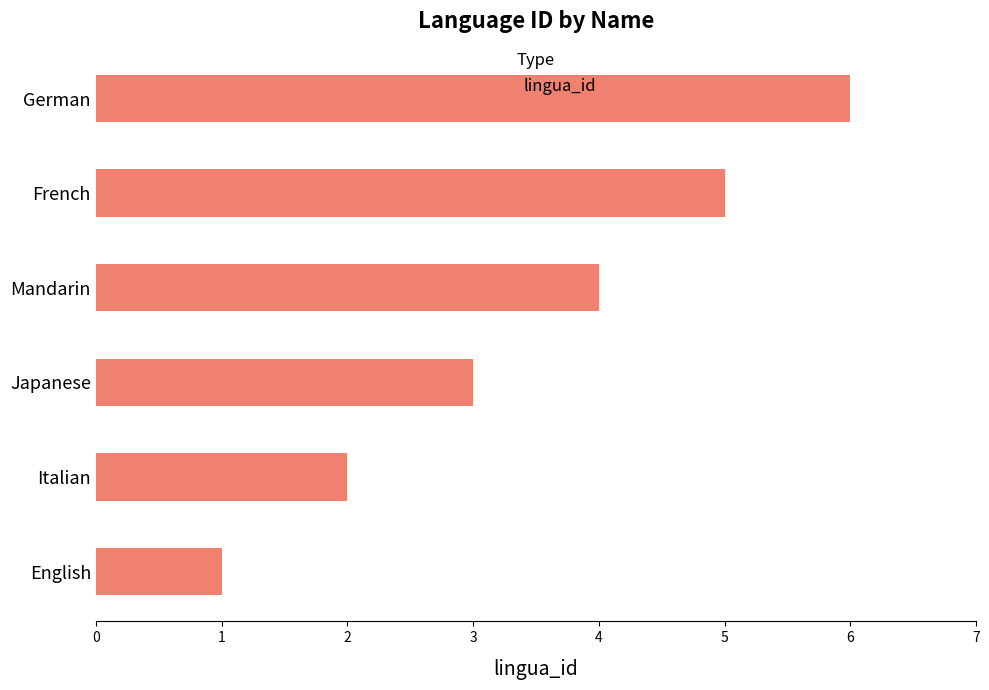

What is the difference between the maximum and minimum values?

5